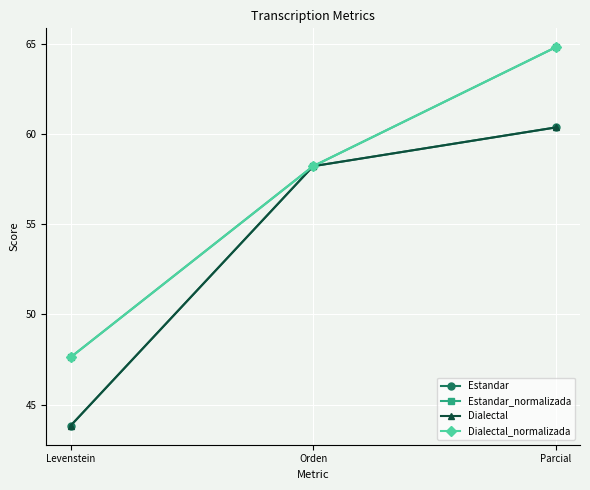

Is it true that Dialectal equals 26.7 at Parcial?

False